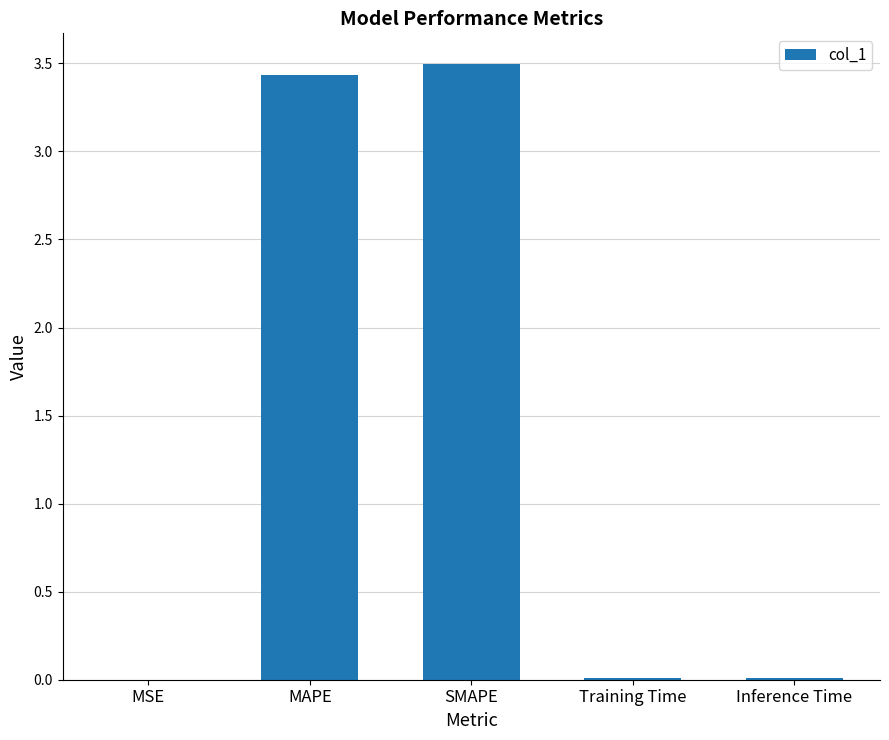

Which has a higher value, SMAPE or MSE?

SMAPE